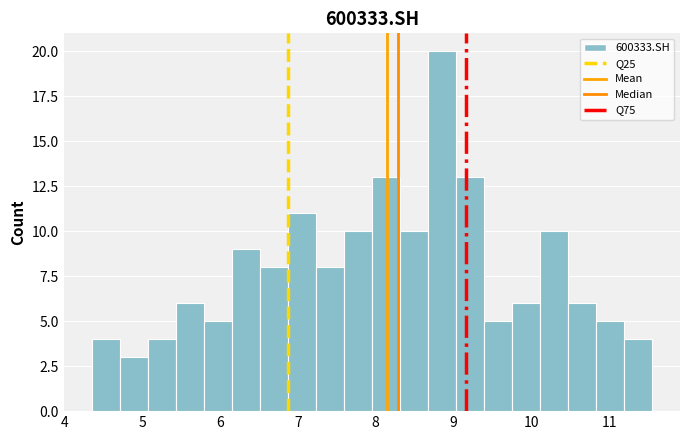

Read against the x-axis, roughly where is the centre of the tallest bar?

8.9